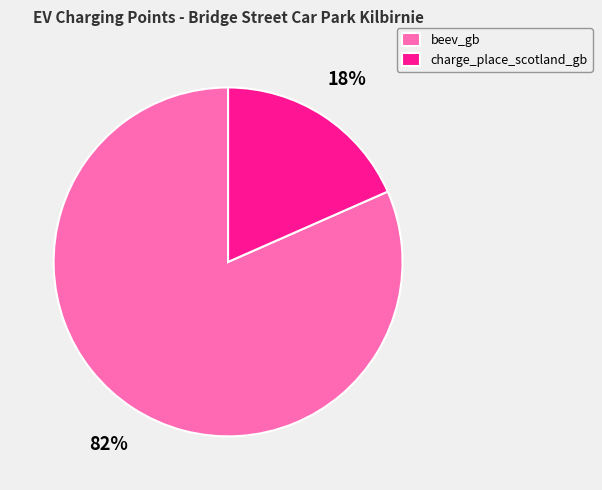

What is the smallest slice in the pie chart?

charge_place_scotland_gb